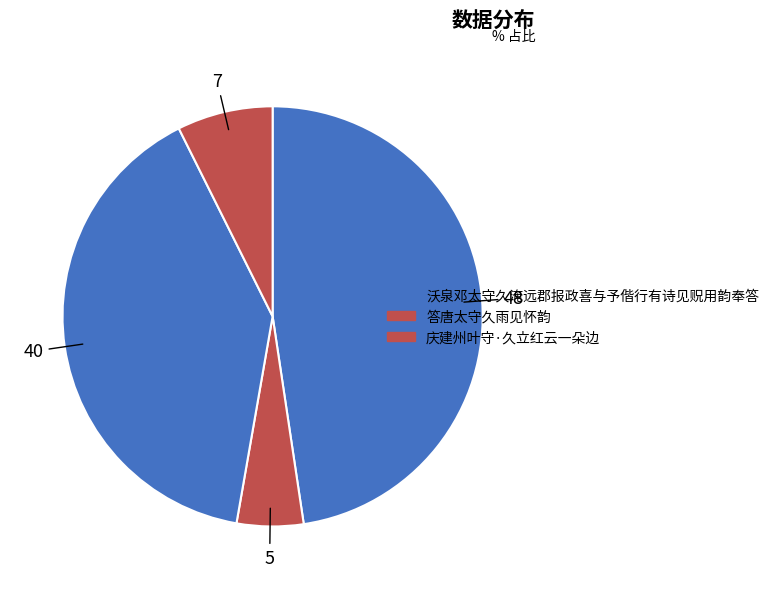

How many segments does this pie chart have?

4